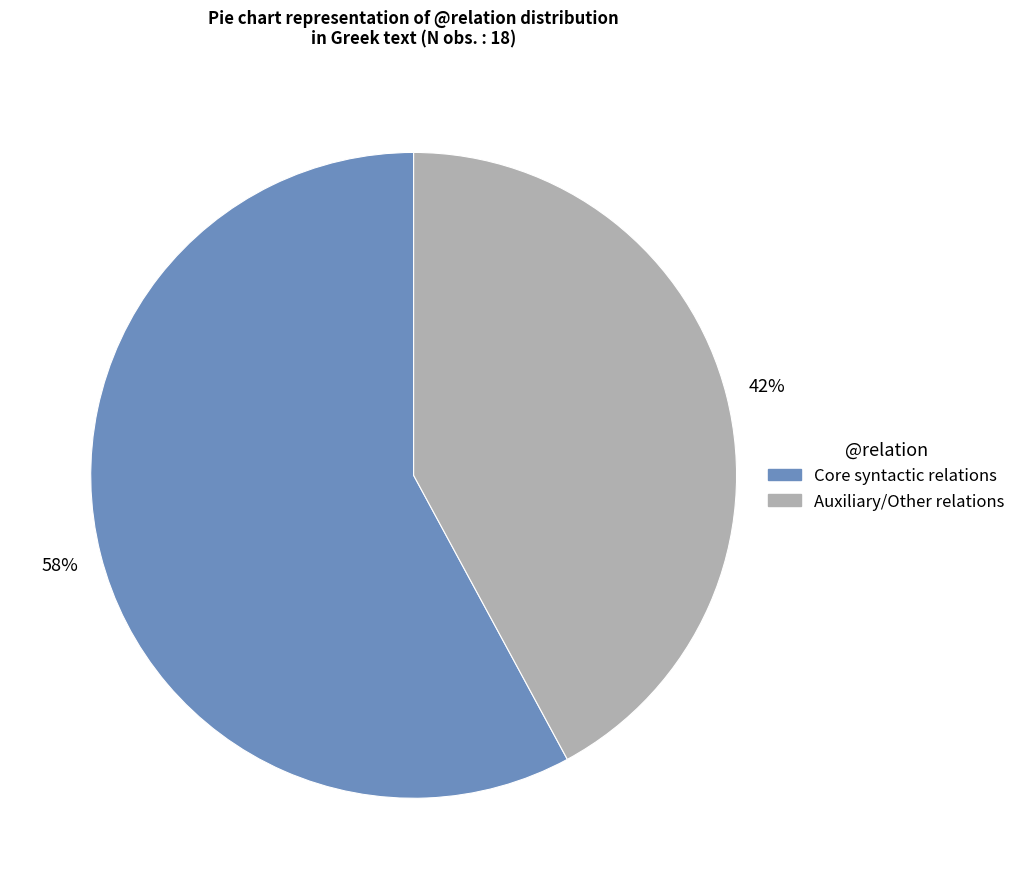

Combined, do Core syntactic relations and Auxiliary/Other relations account for over 50%?

Yes